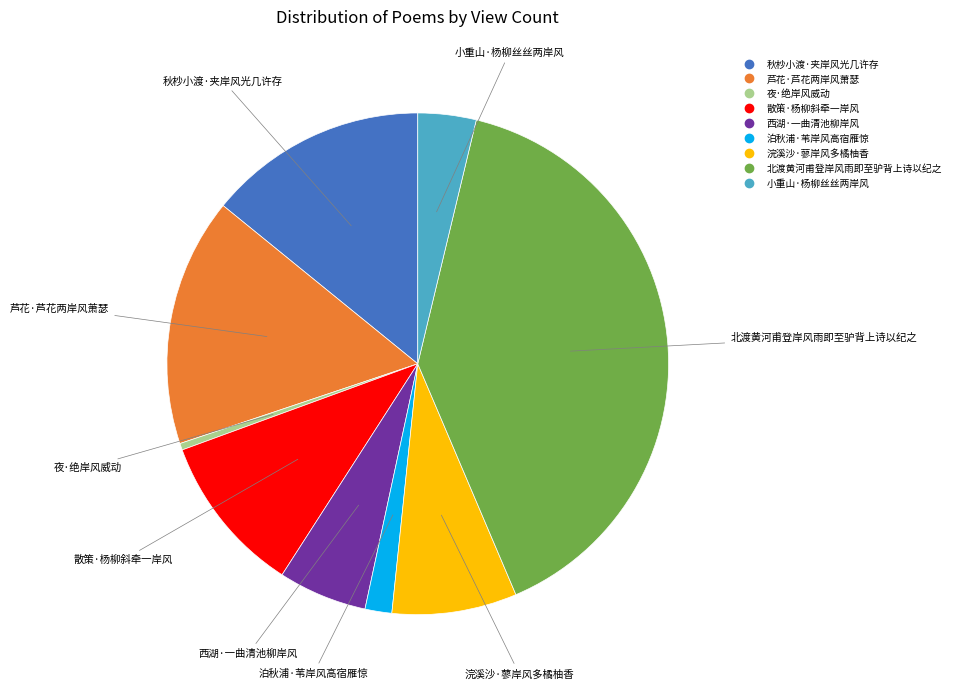

Does 散策·杨柳斜牵一岸风 represent more than half of the total?

No